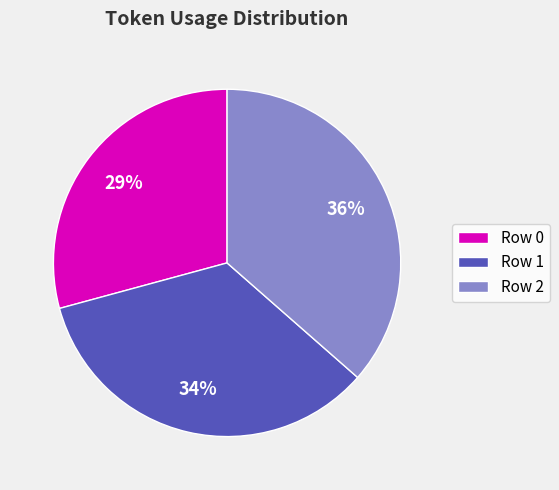

Does Row 0 account for over 50% of the chart?

No